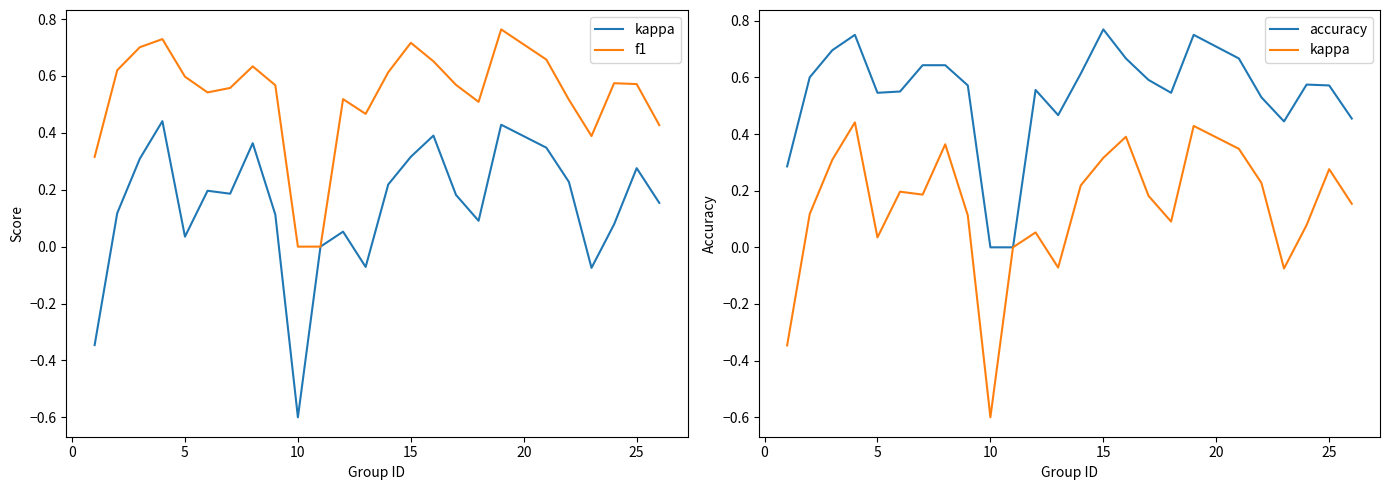

Is the value of accuracy at 20 greater than the value of f1 at 0?

No